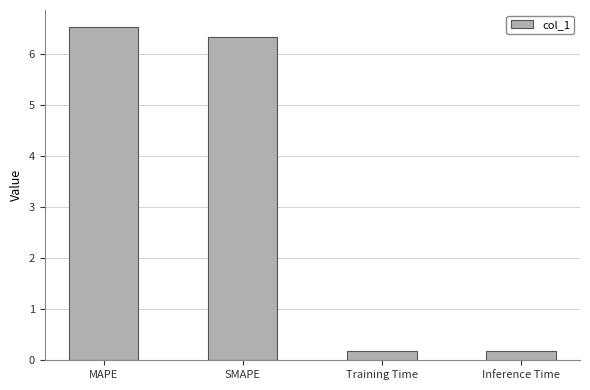

Which category has the highest value across all series?

MAPE